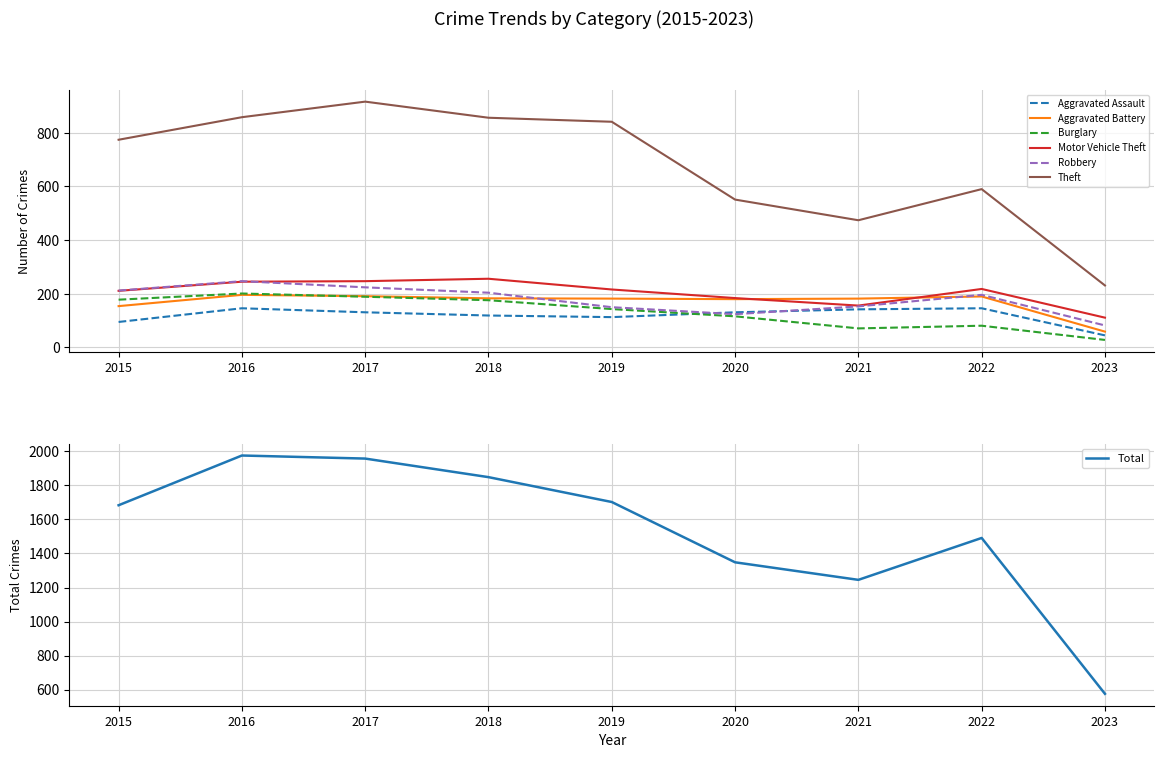

What is the smallest value displayed?

28